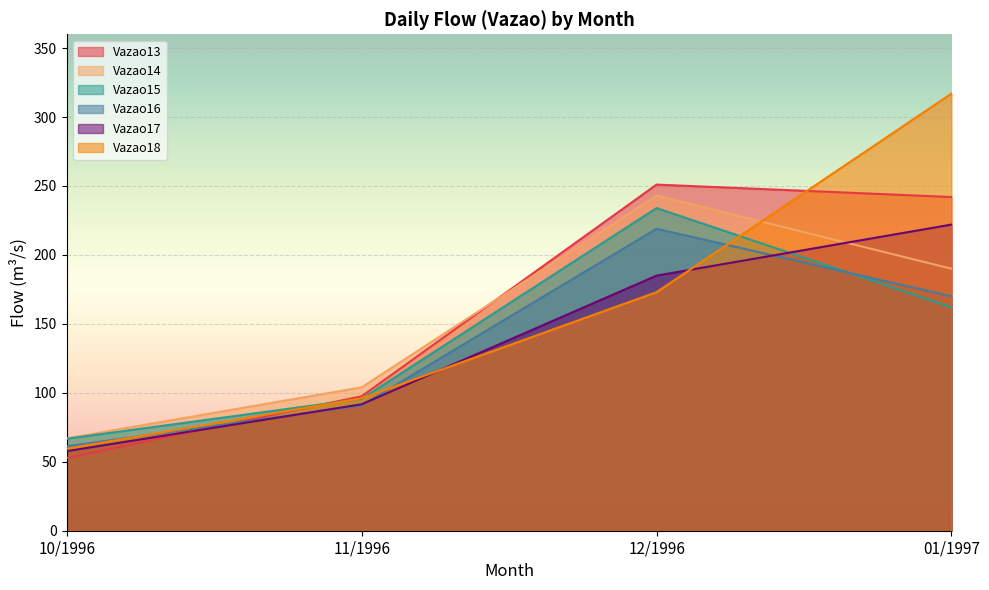

At which label does Vazao15 reach its peak?

12/1996